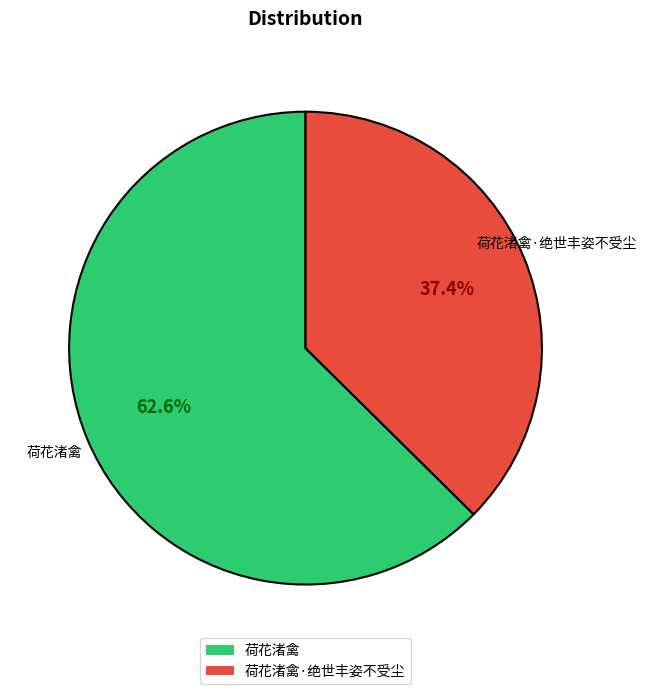

What is the majority slice?

荷花渚禽